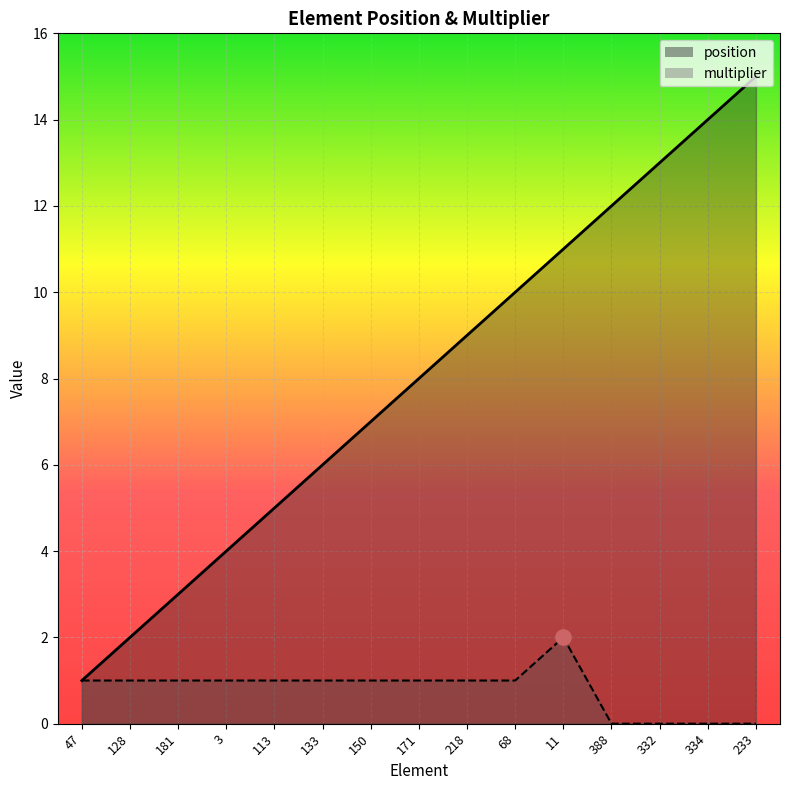

What are all the series names shown in the legend?

position, multiplier